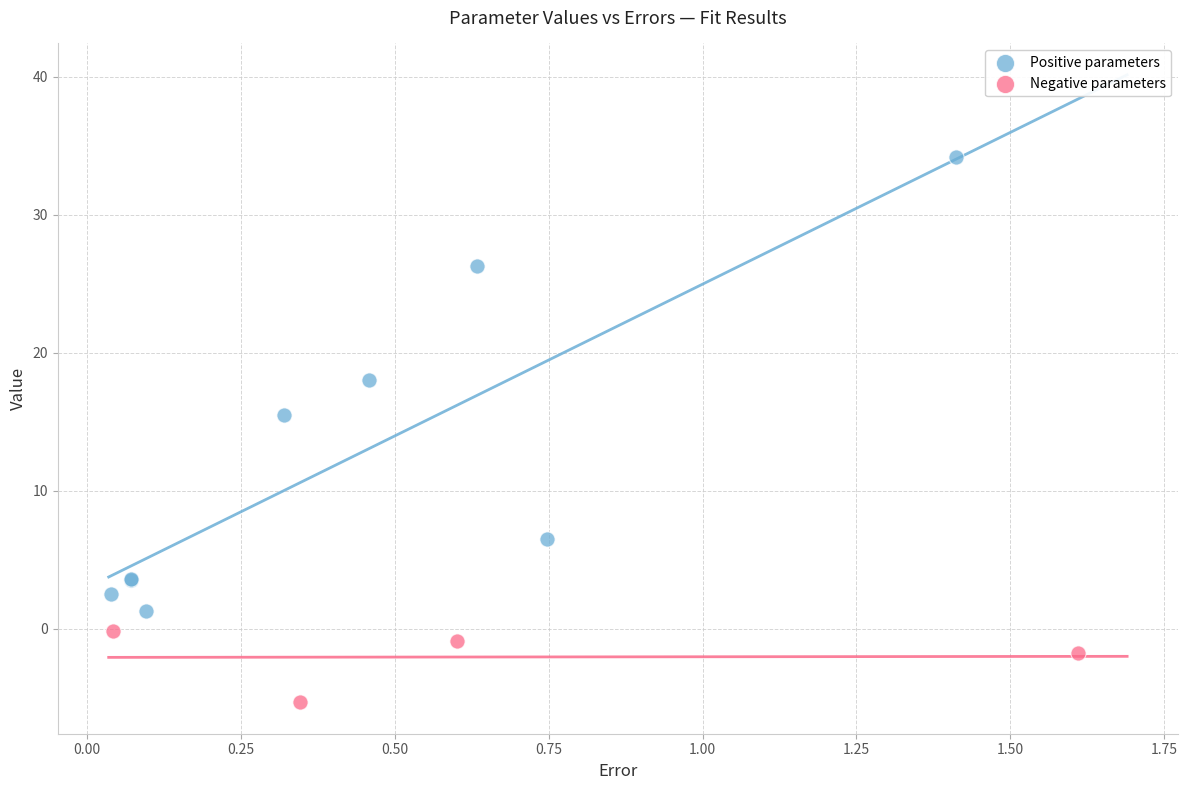

What are all the series names shown in the legend?

Positive parameters, Negative parameters